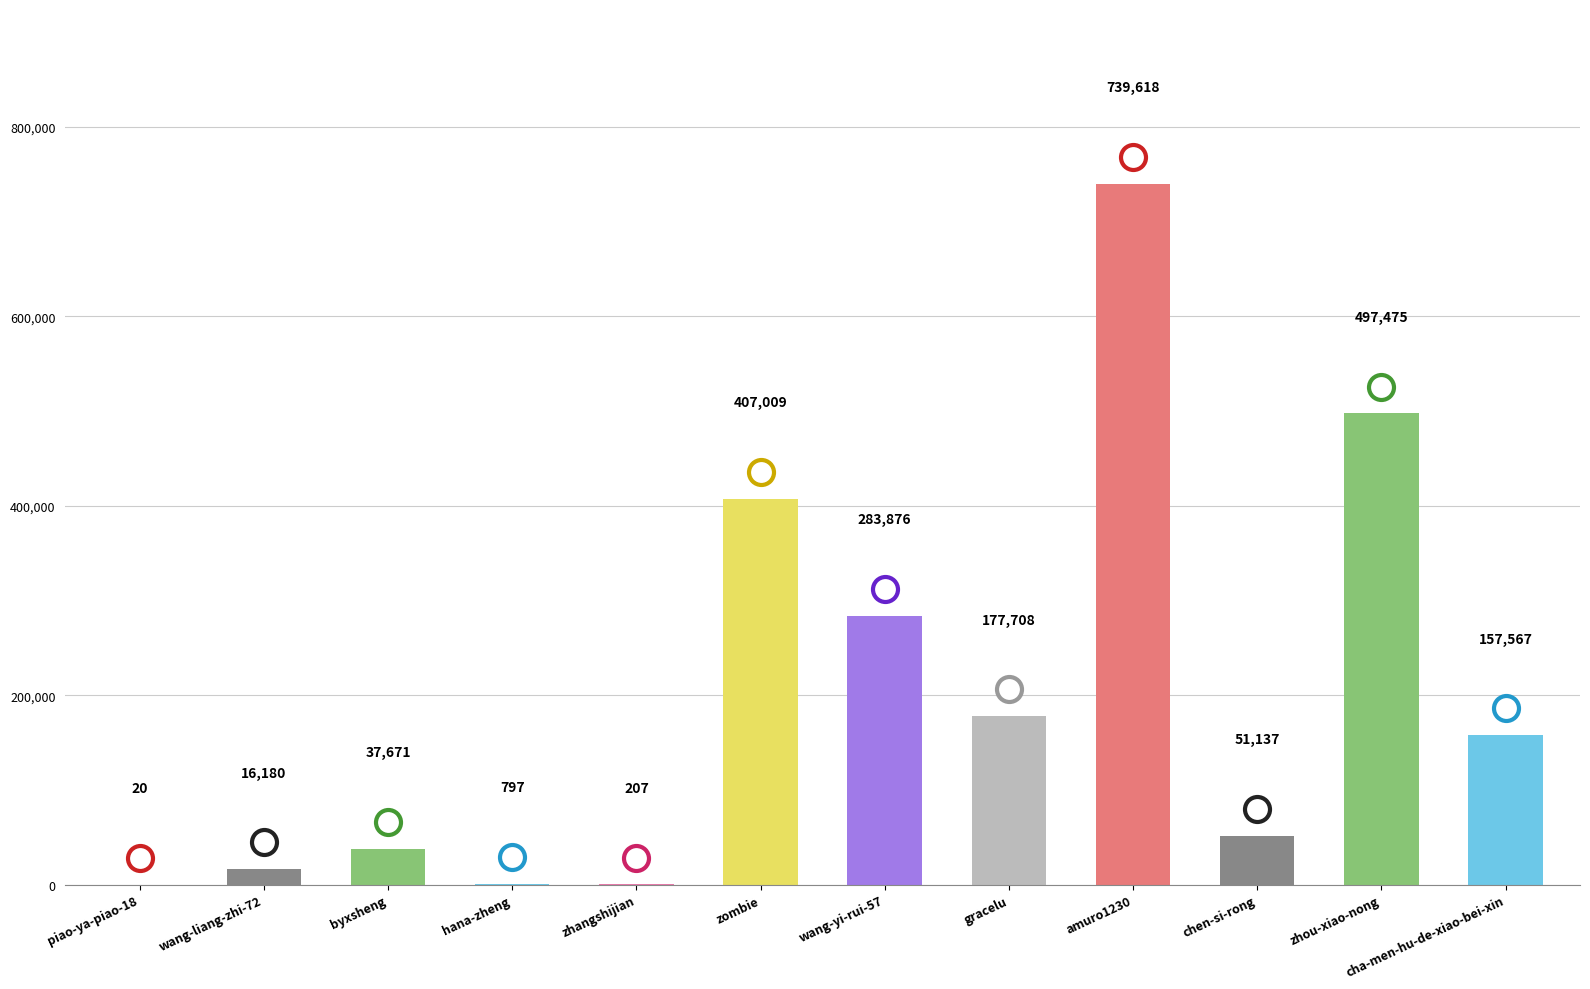

Reading right to left, transcribe all the data shown in this chart.

cha-men-hu-de-xiao-bei-xin=157567	zhou-xiao-nong=497475	chen-si-rong=51137	amuro1230=739618	gracelu=177708	wang-yi-rui-57=283876	zombie=407009	zhangshijian=207	hana-zheng=797	byxsheng=37671	wang-liang-zhi-72=16180	piao-ya-piao-18=20